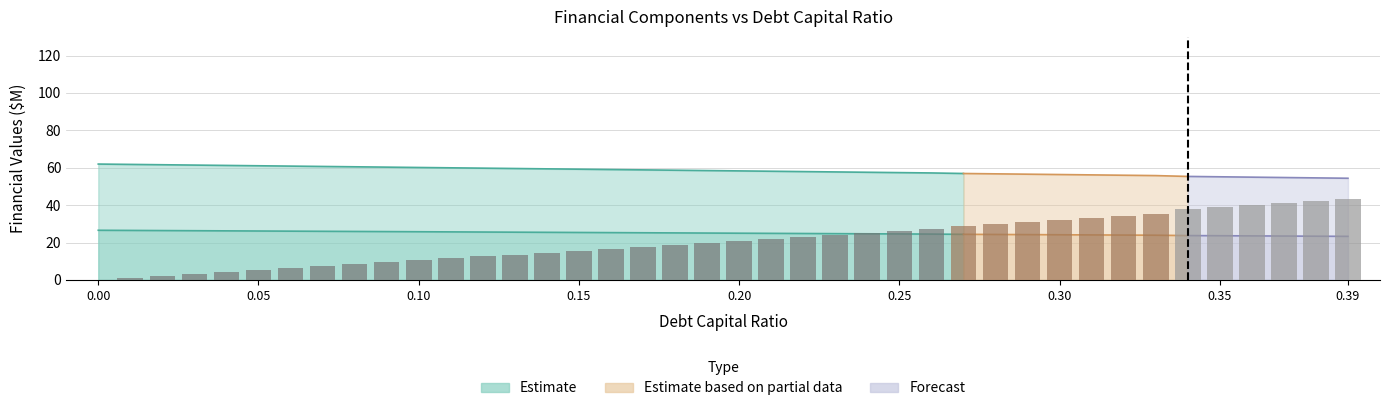

True or false: the data shows 39.4 at 23.

False